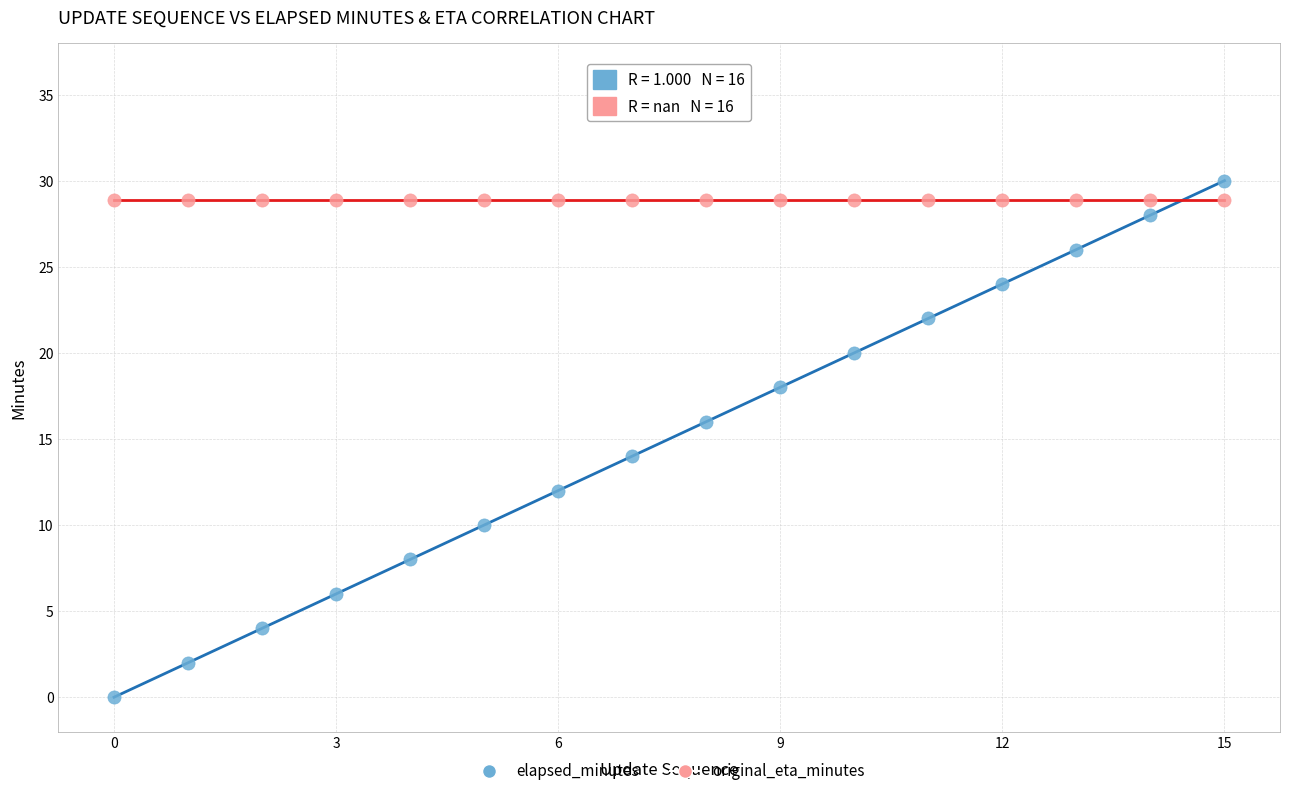

Which series reaches the minimum Y coordinate?

elapsed_minutes